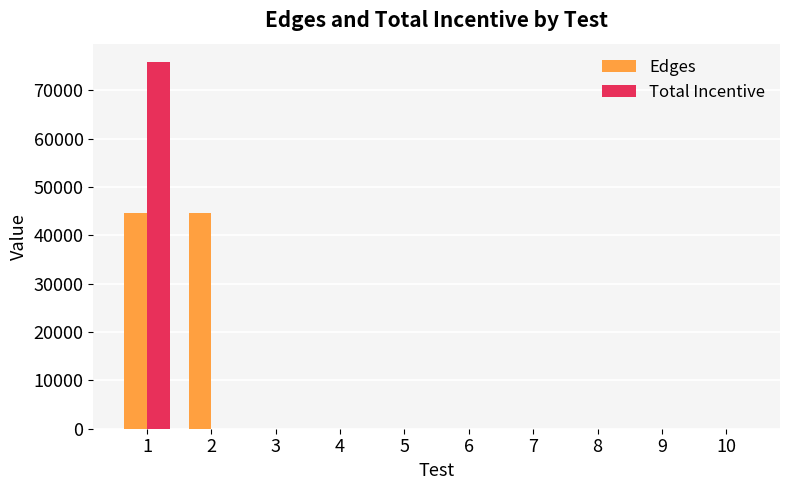

Read the Edges value at 2.

44688